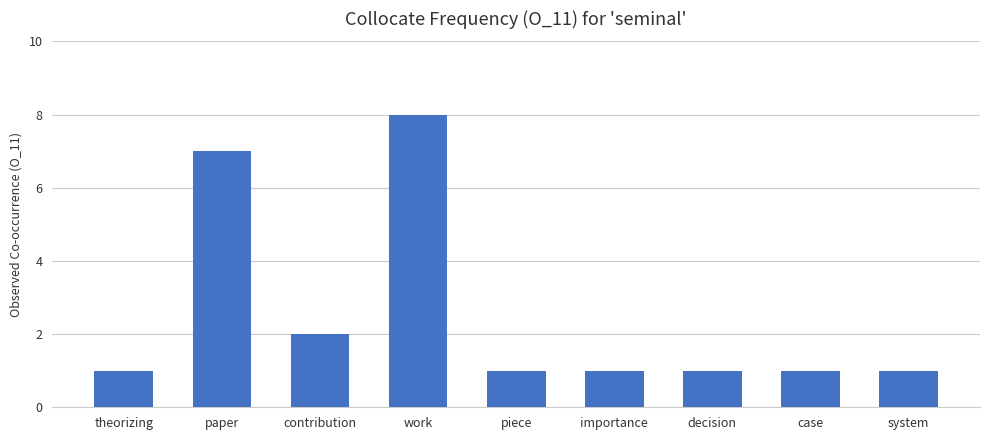

Reading right to left, list all the values displayed in this chart.

system=1	case=1	decision=1	importance=1	piece=1	work=8	contribution=2	paper=7	theorizing=1